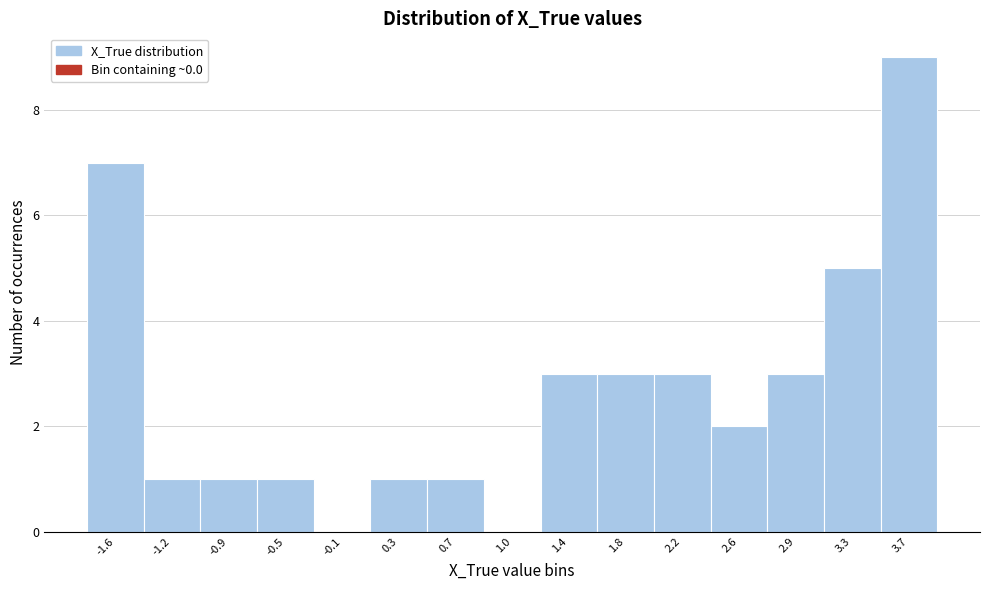

How tall is the bar that spans -1.80 to -1.40 on the x-axis? Neither the bar edges nor the heights are printed on the chart, so give them approximately, as read against the axes.

7